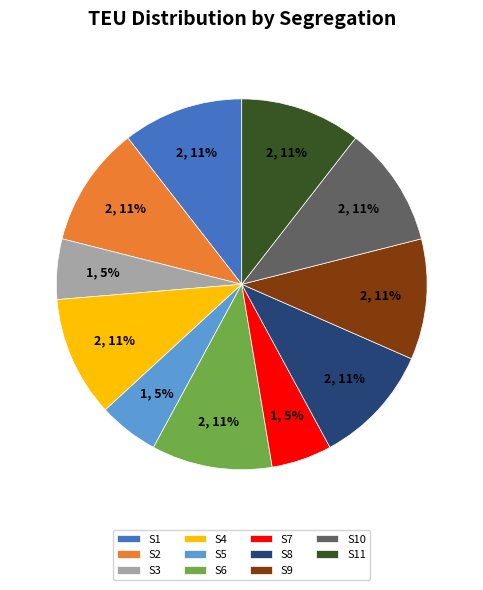

Between S7 and S9, which is larger?

S9